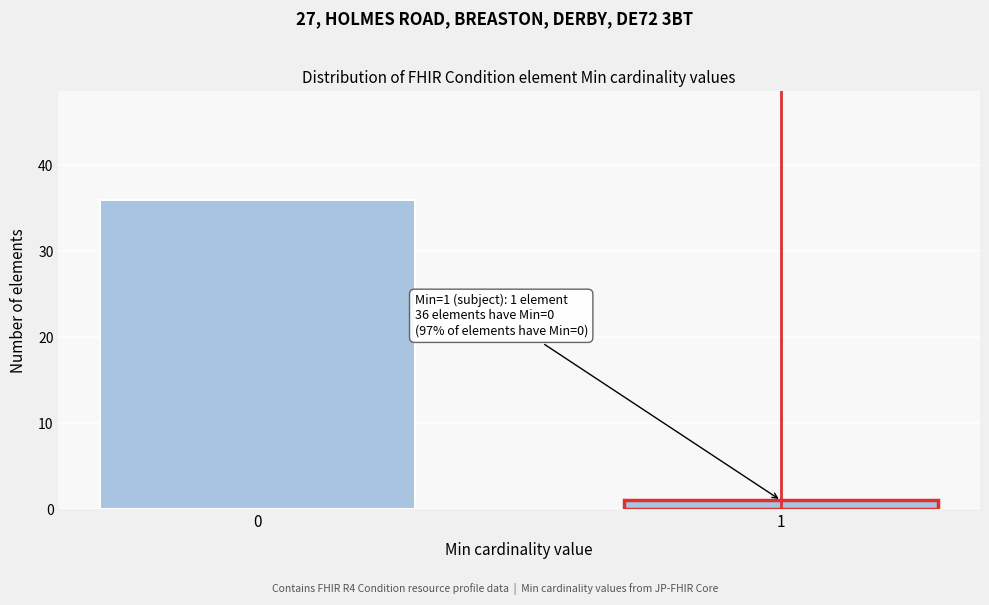

Reading left to right, extract all data points from this chart.

0=36	1=1